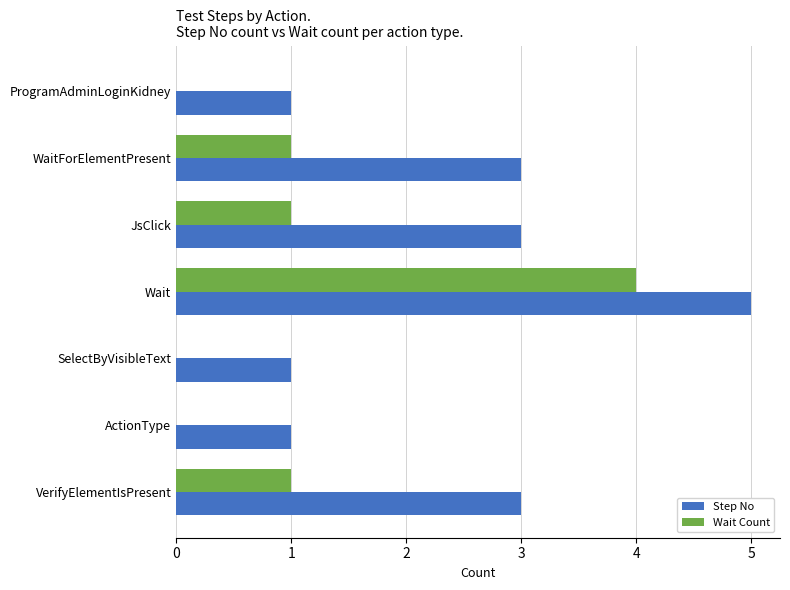

How many categories are shown in the chart?

7